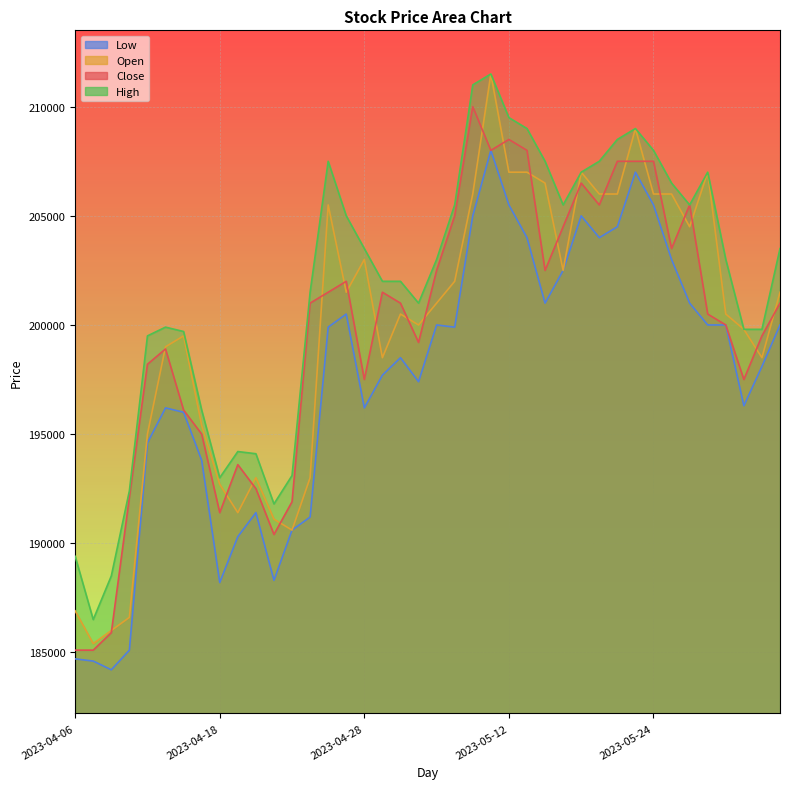

True or false: Low and Open cross at least once.

False